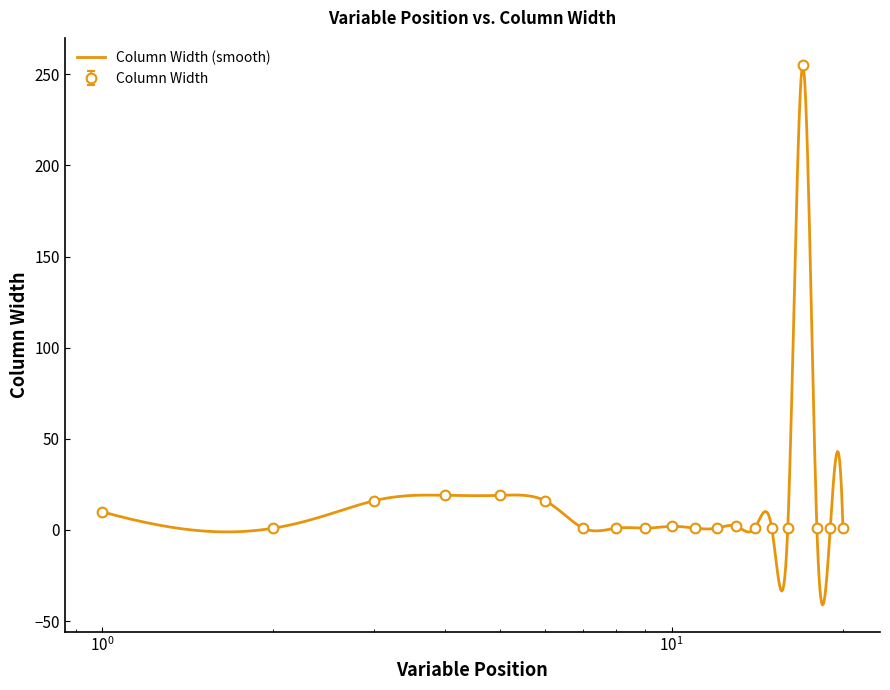

True or false: the data shows 0 at Q64_2.

False